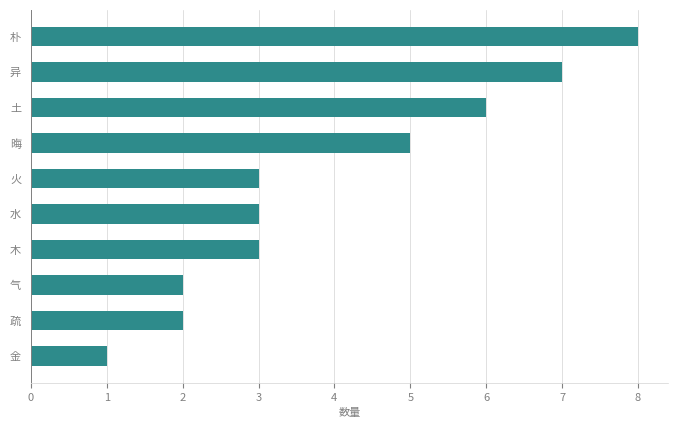

Reading top to bottom, list all the values displayed in this chart.

8	7	6	5	3	3	3	2	2	1